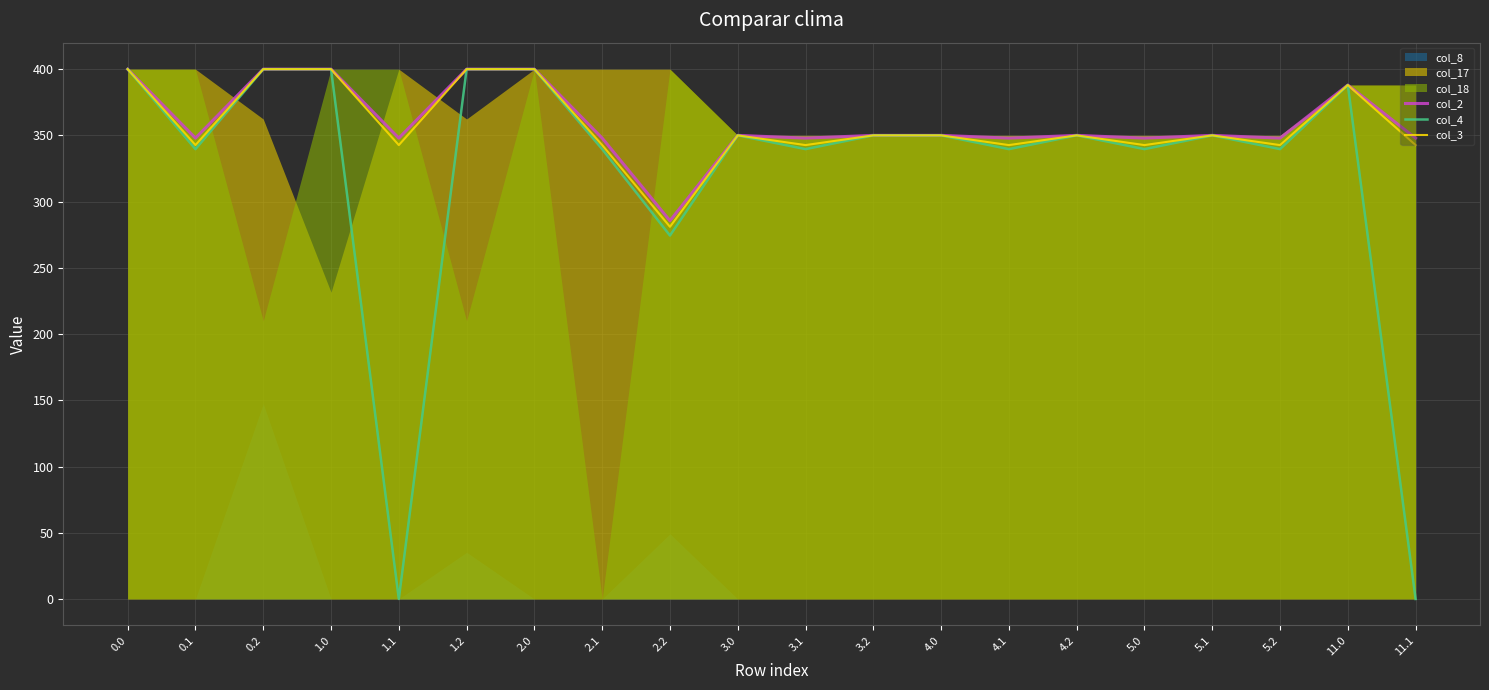

True or false: col_3 has a value of 400.0 at 2.0.

True